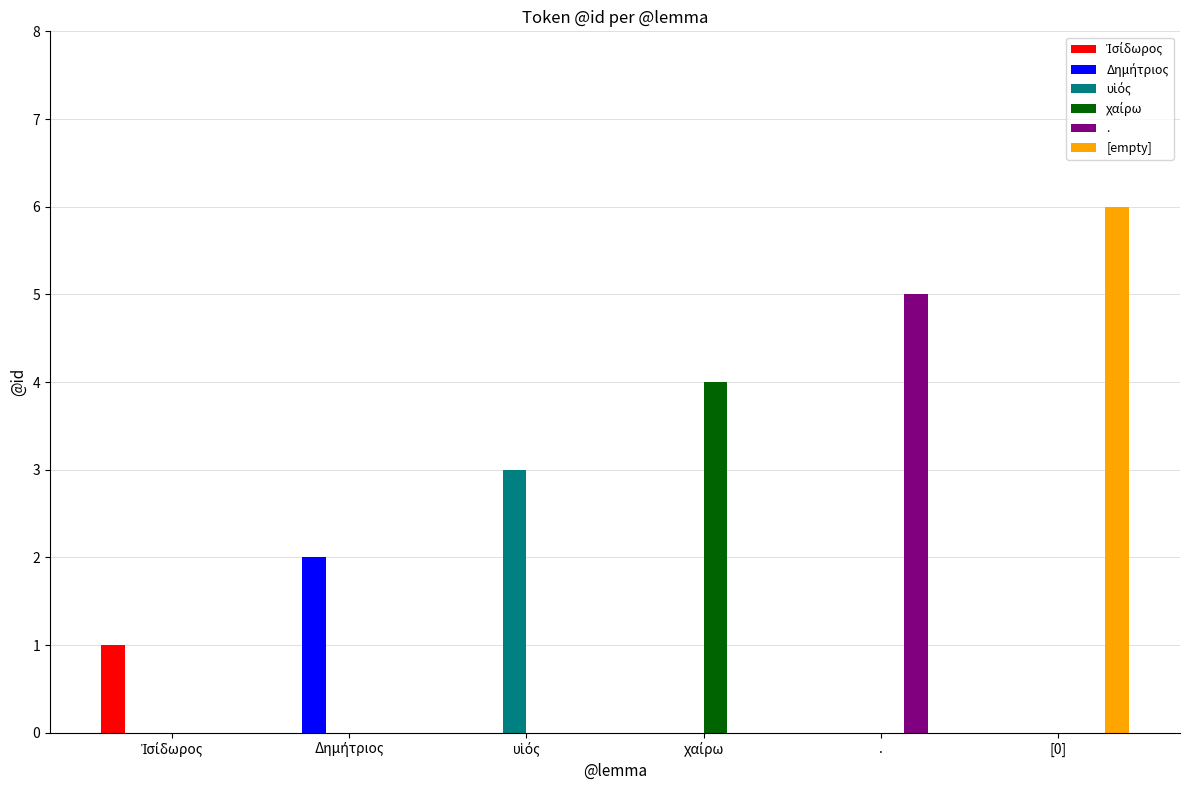

The [empty] series shows 0 at .. True or false?

True